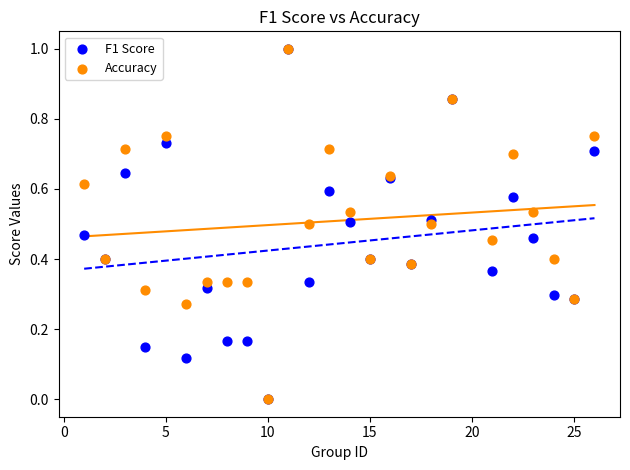

What are all the series names shown in the legend?

F1 Score, Accuracy